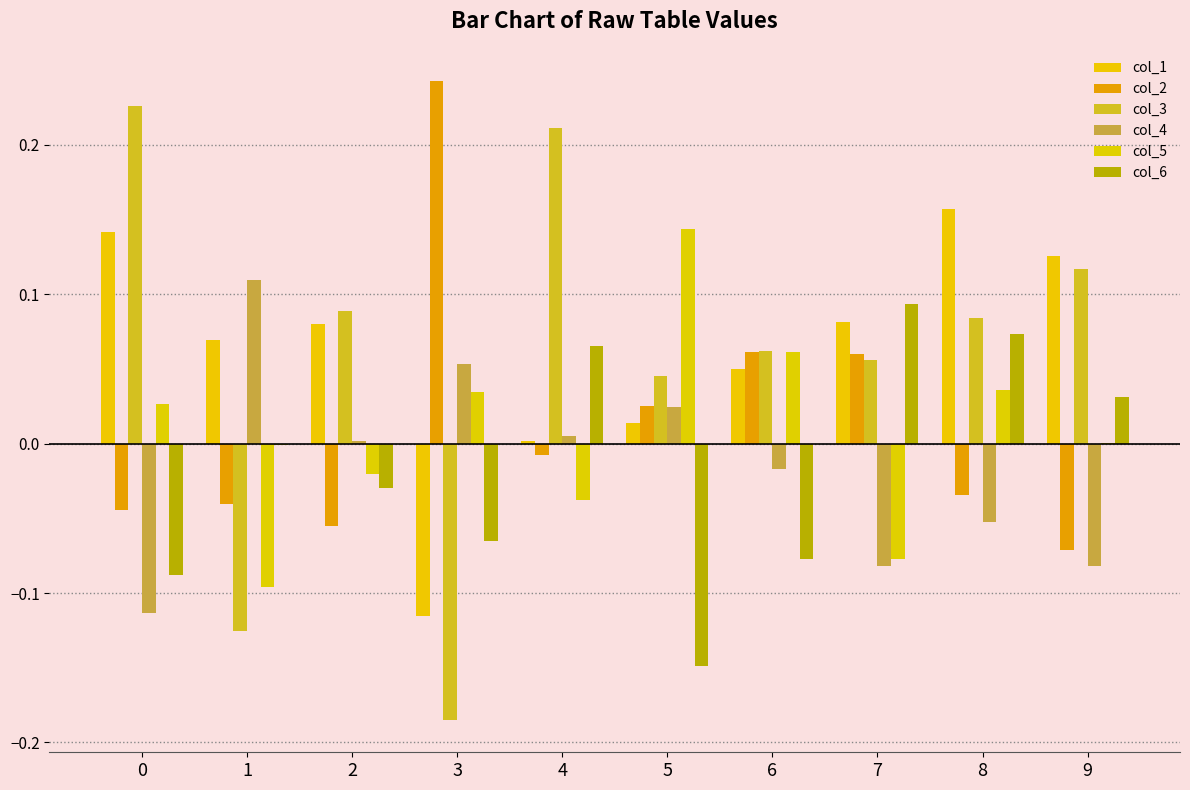

What is the average value of the col_1 series?

0.1